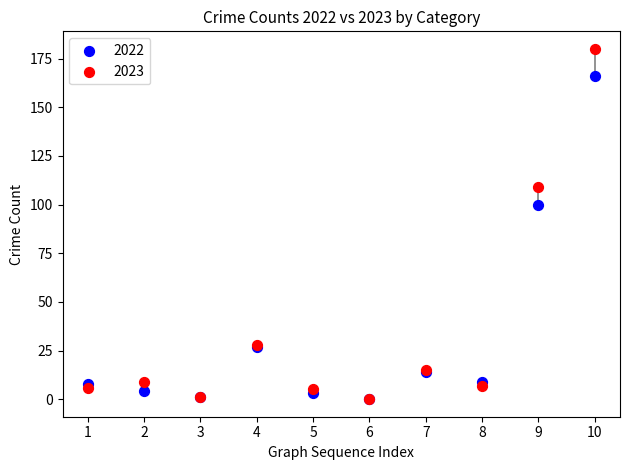

In the 2023 series, what Y value is closest to 90?

109